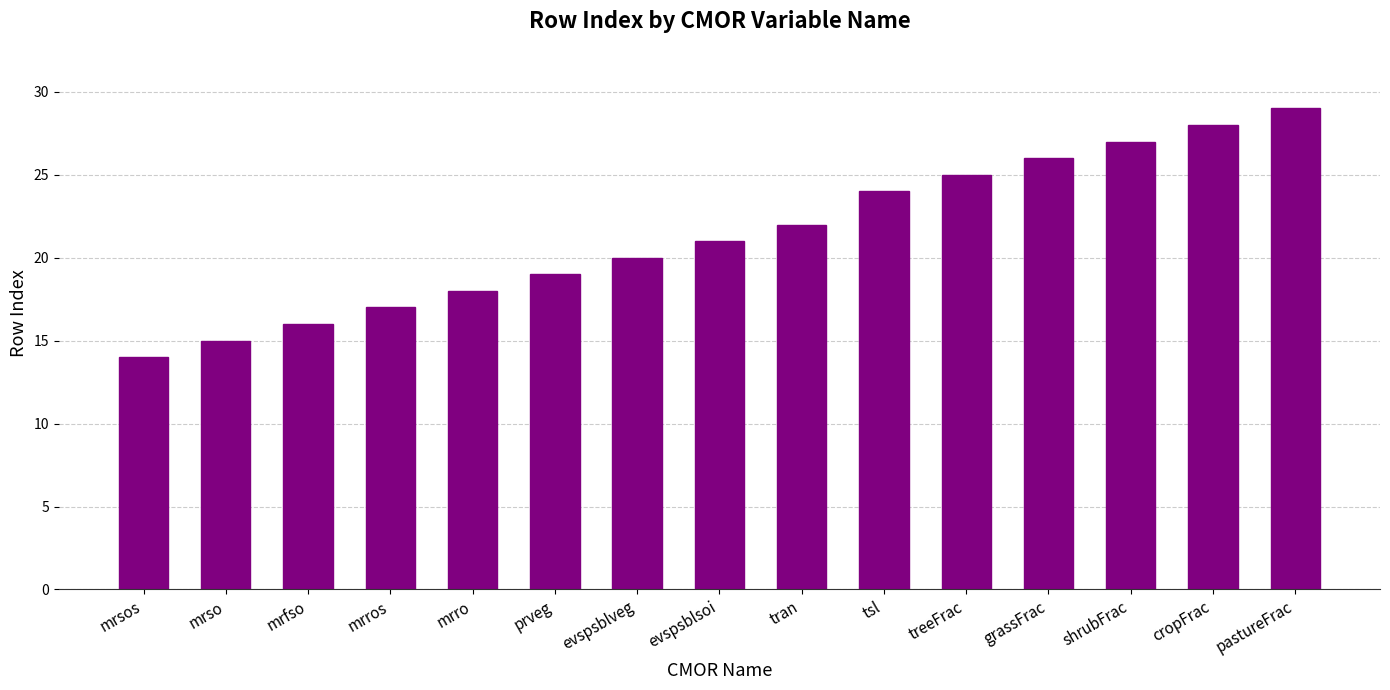

What is the change in value from mrso to evspsblsoi?

+6